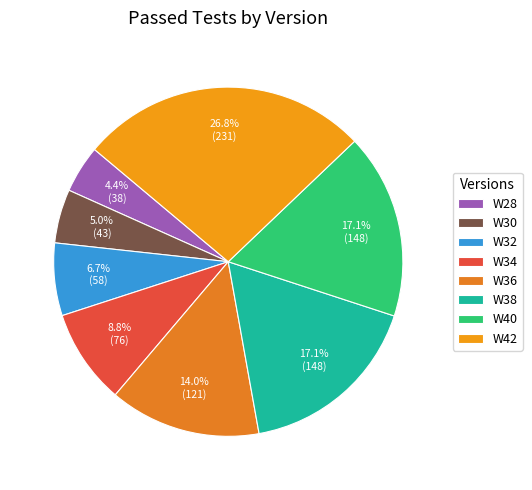

What is the largest slice in the pie chart?

W42